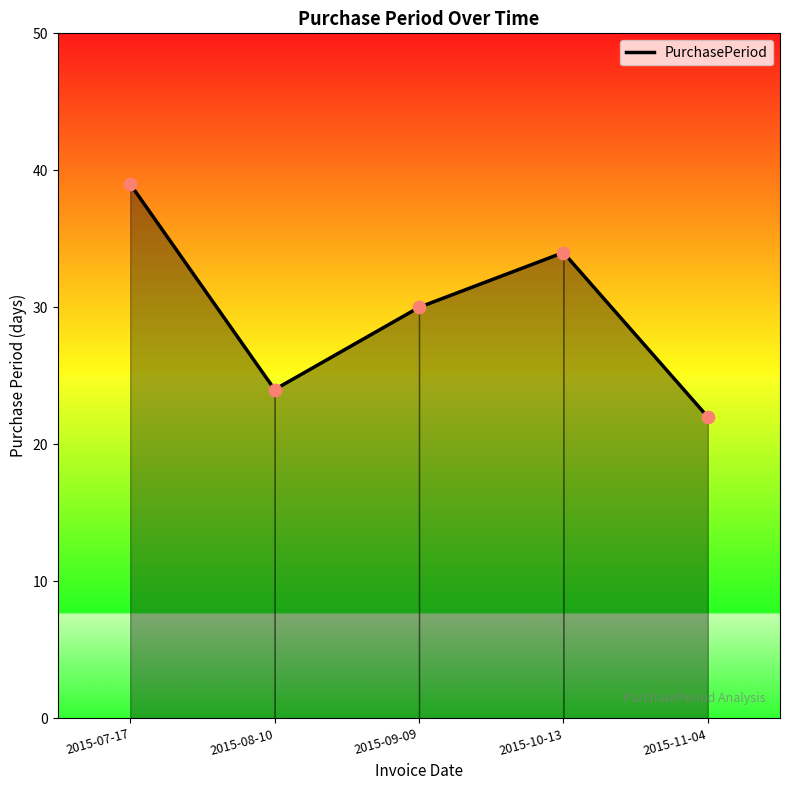

What is the change in value from 2015-08-10 to 2015-11-04?

-2